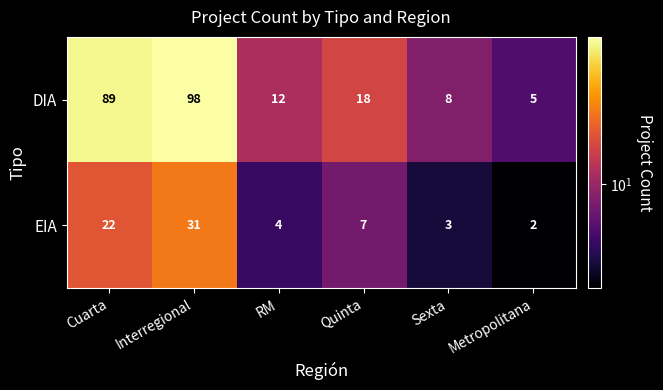

True or false: DIA has a value of 13 at Sexta.

False